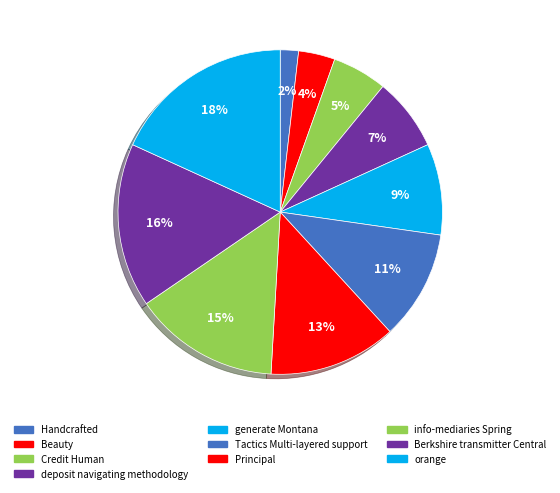

To the nearest percent, what is the combined percentage of Credit Human and Berkshire transmitter Central?

22%